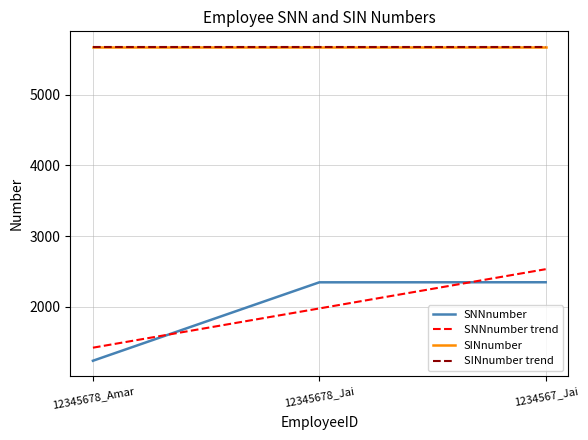

What is the minimum value shown in the chart?

1234.0